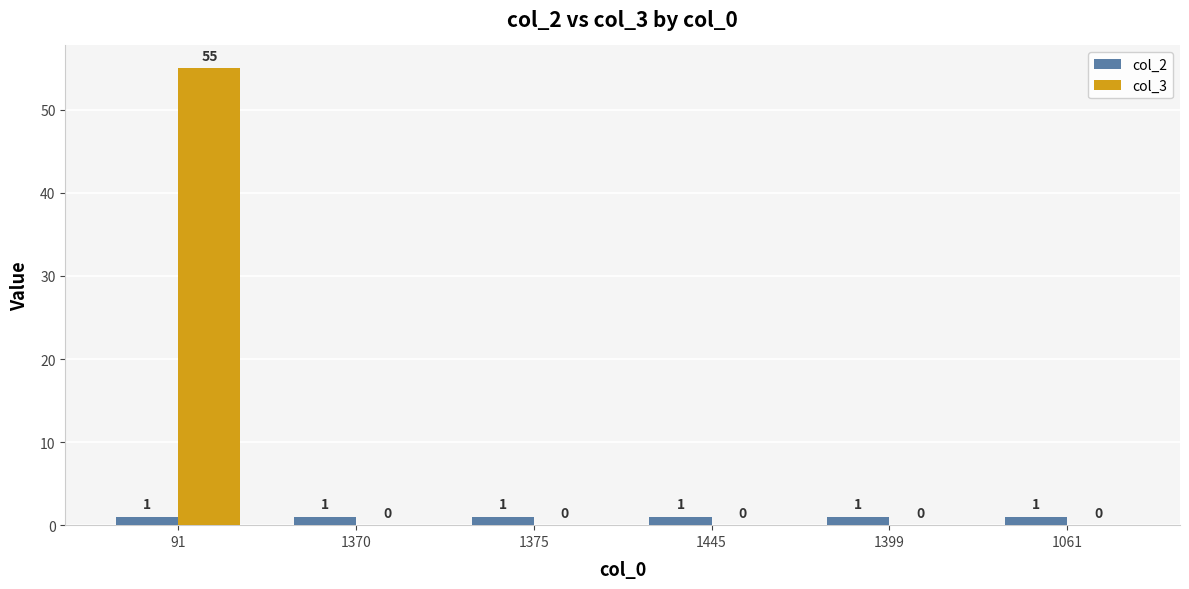

What is the average value of the col_2 series?

1